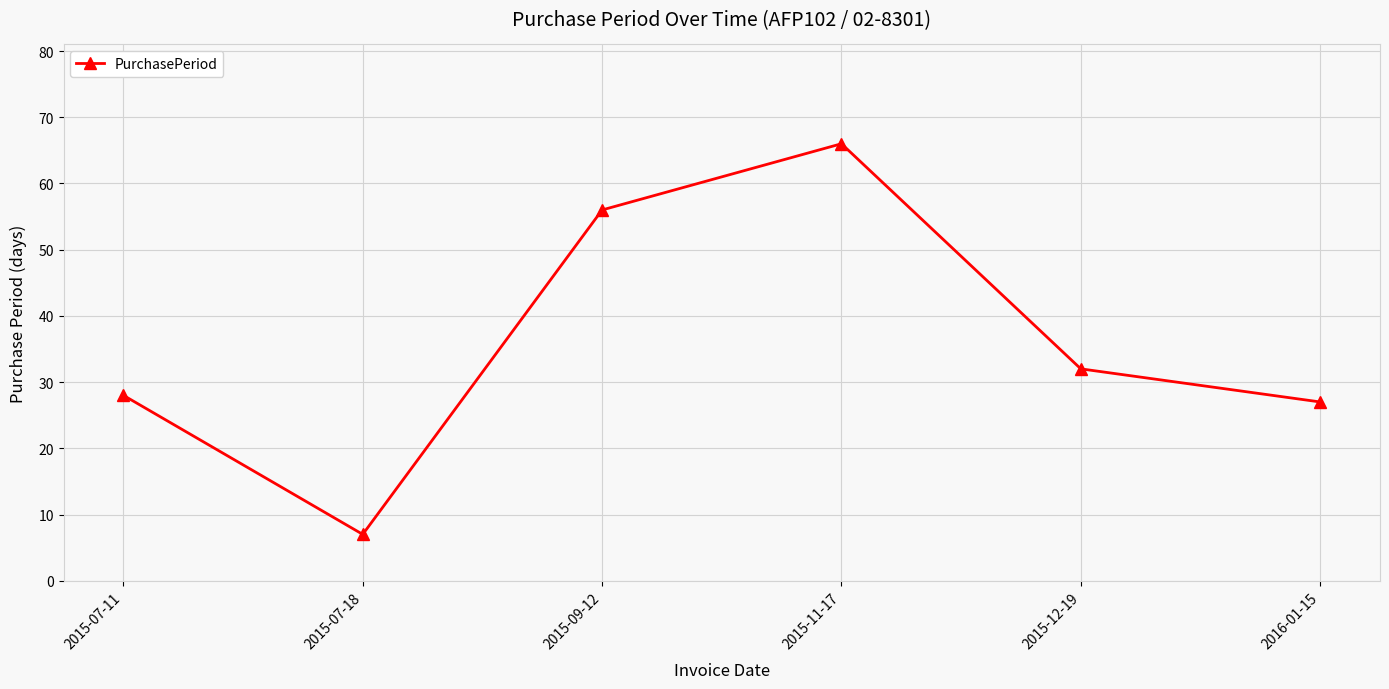

What is the sum of the values at 2015-07-18 and 2015-09-12?

63